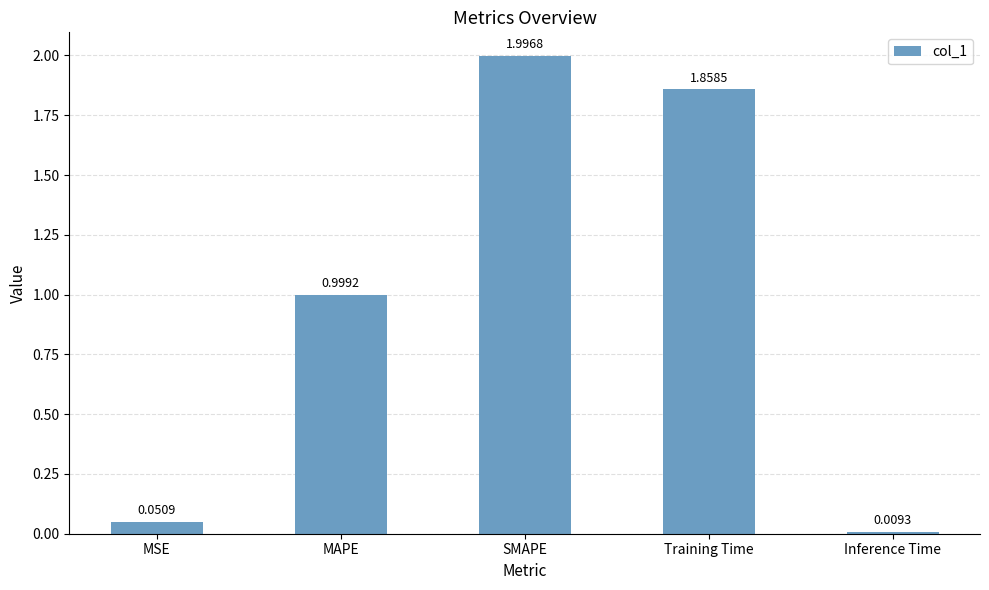

What is the maximum value shown in the chart?

2.0